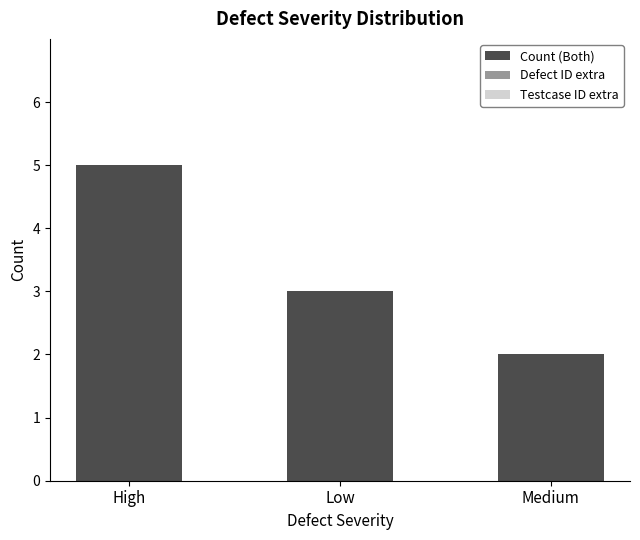

The chart shows a value of 3 at Medium. True or false?

False